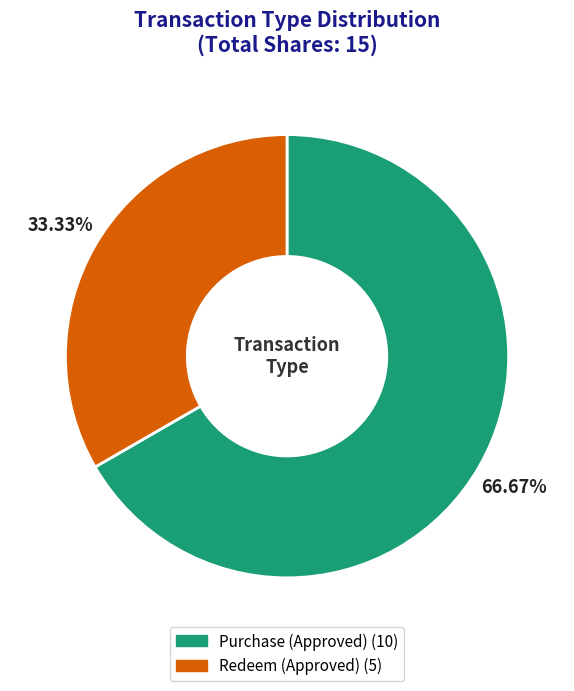

True or false: Redeem (Approved) accounts for 33% of the total.

True